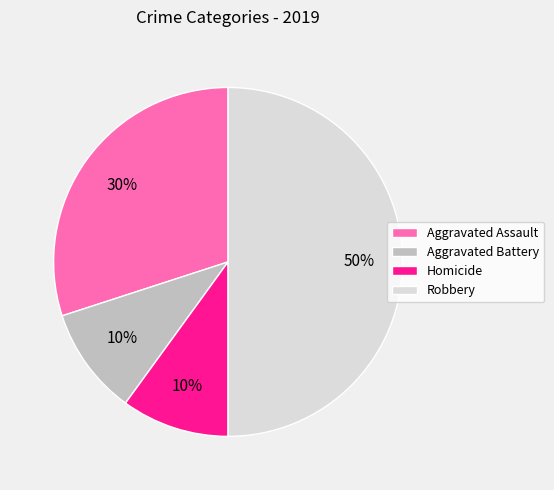

Is the sum of Homicide and Aggravated Battery greater than half?

No